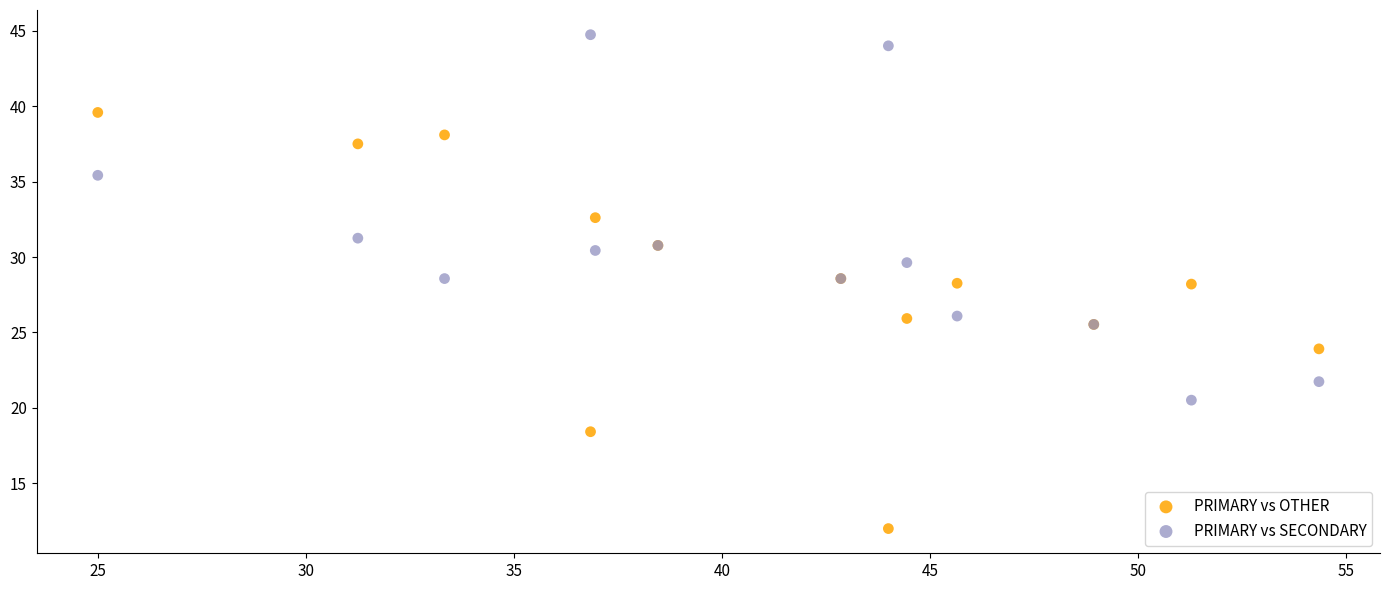

Which series has the largest Y range (max minus min)?

PRIMARY vs OTHER